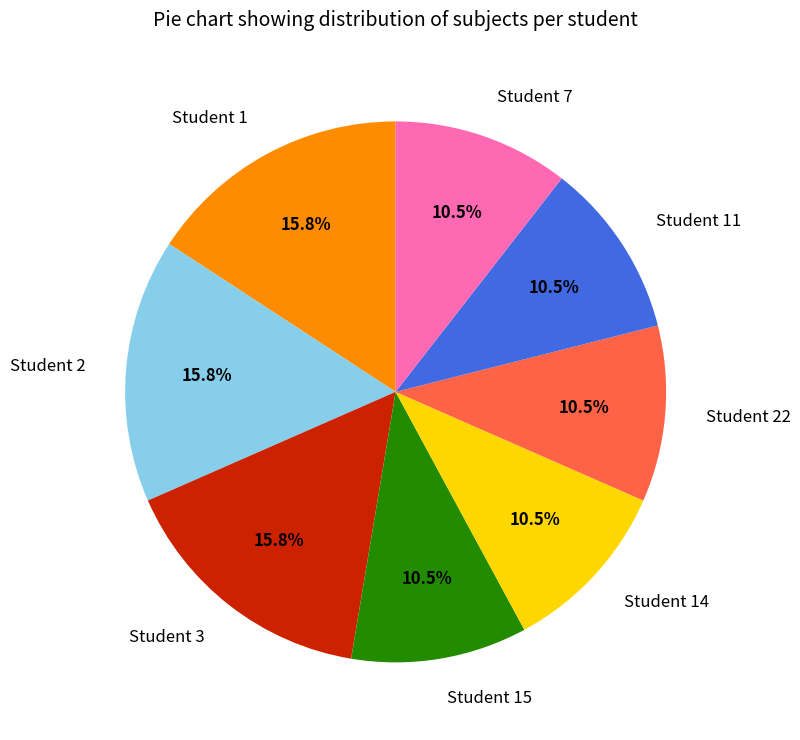

Does Student 3 represent more than half of the total?

No